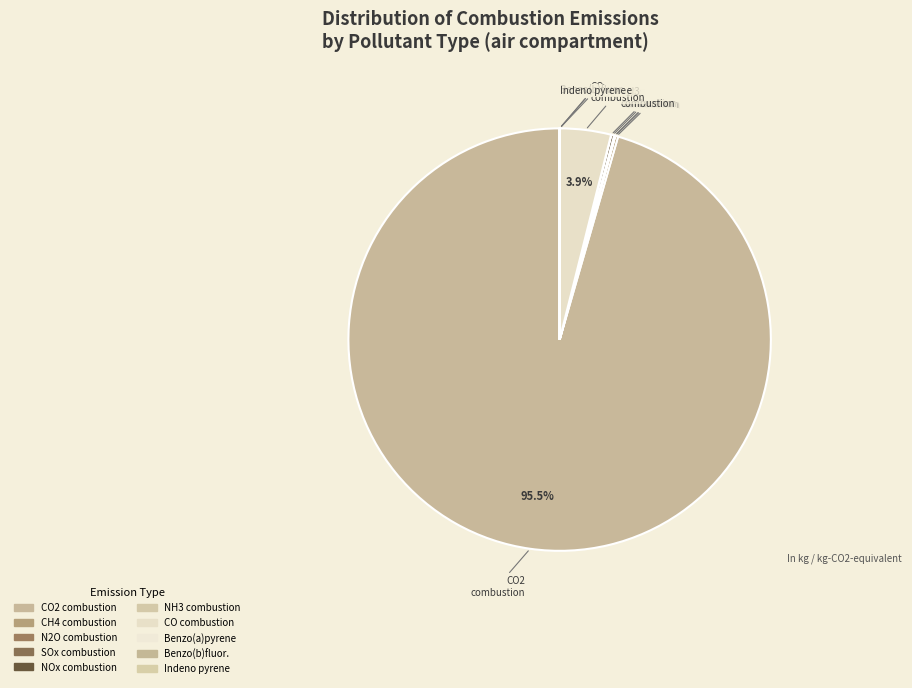

Is there a majority slice in this chart?

Yes